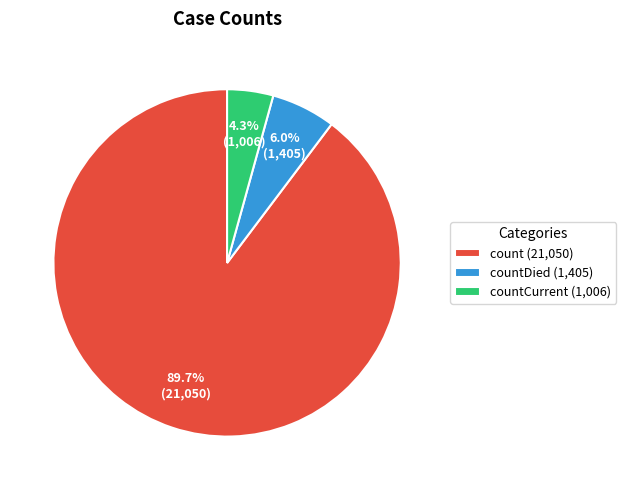

To the nearest percent, what is the difference between the largest and smallest slice percentages?

85%